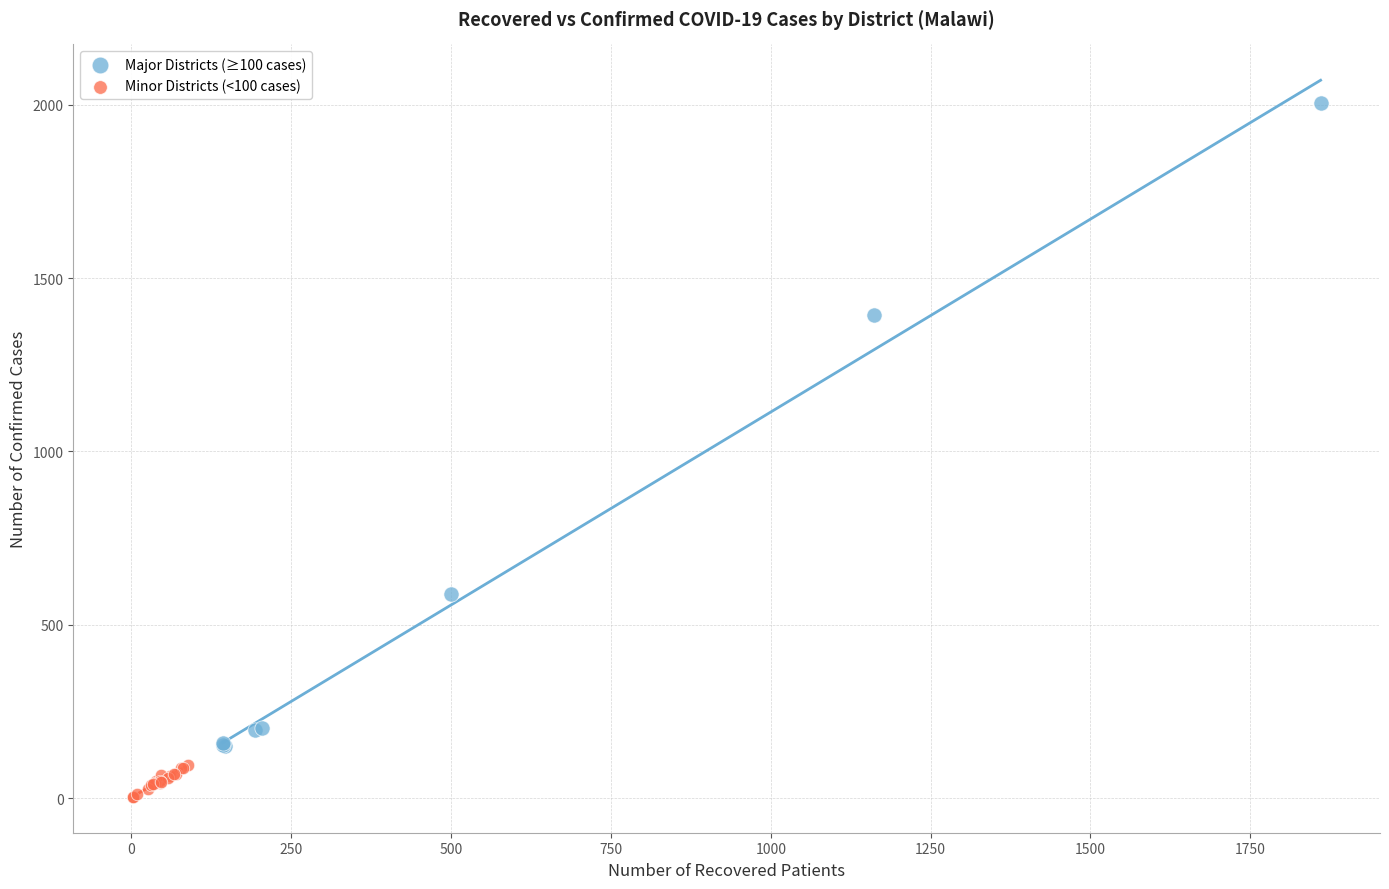

What are all the series names shown in the legend?

Major Districts (≥100 cases), Minor Districts (<100 cases)